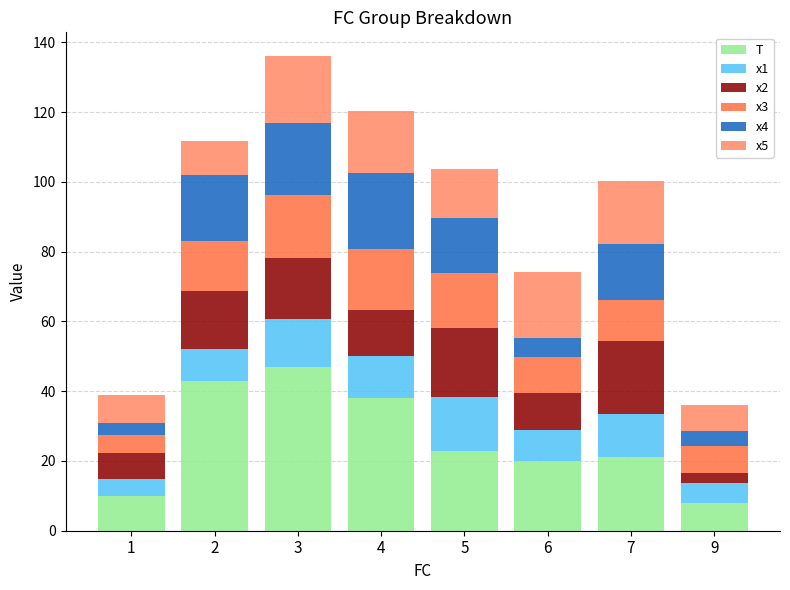

What is the total value across all series at 6?

74.2